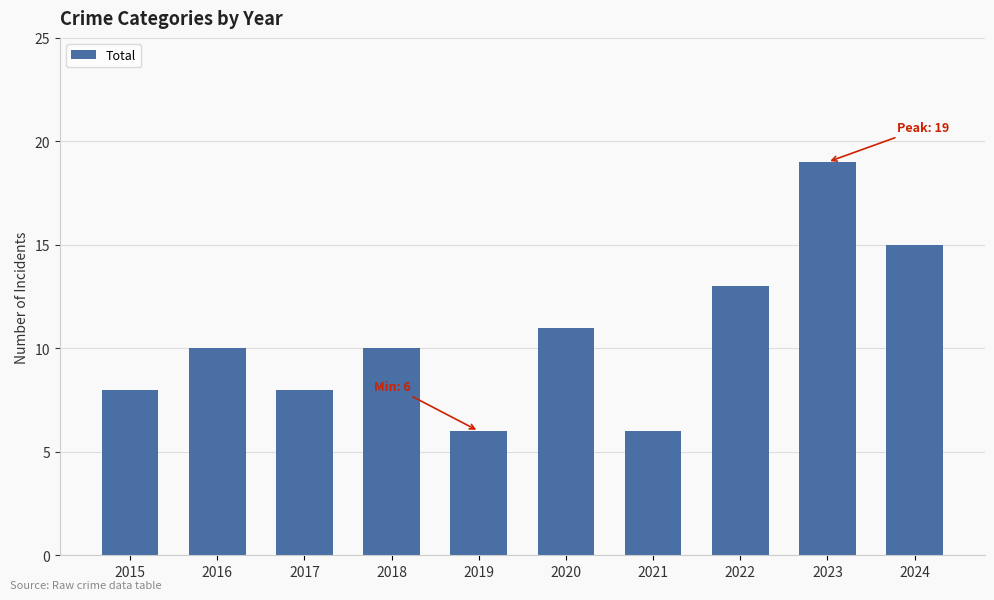

How many series are shown in this chart?

1